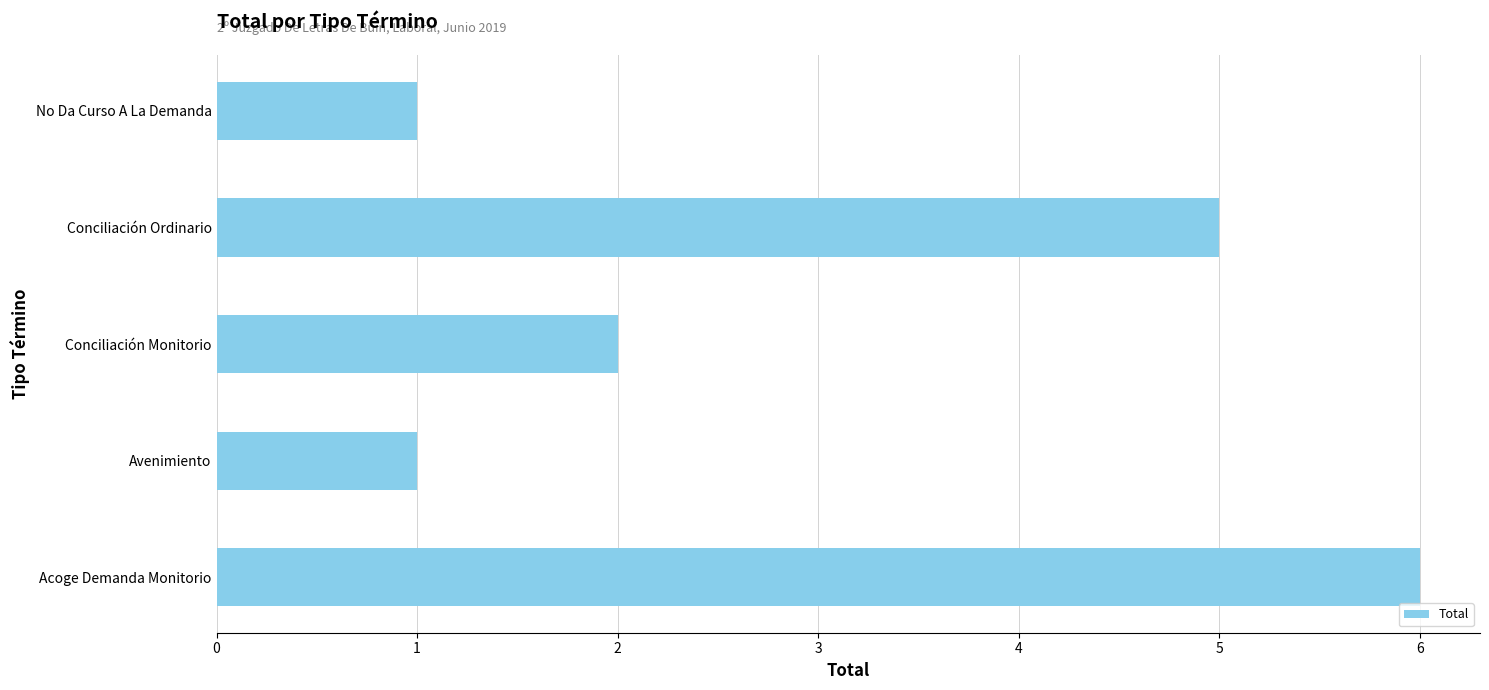

What is the difference between the values at Acoge Demanda Monitorio and Conciliación Monitorio?

4